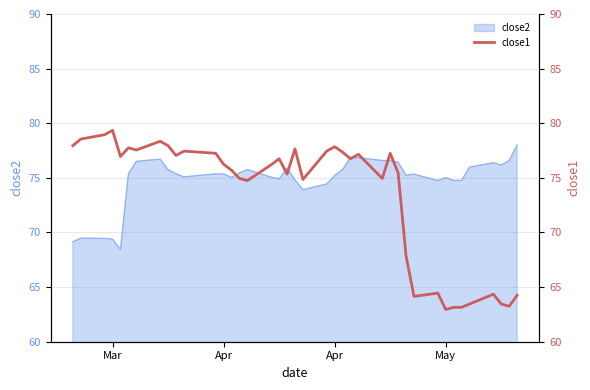

What is the difference between the maximum and second lowest values?

16.2